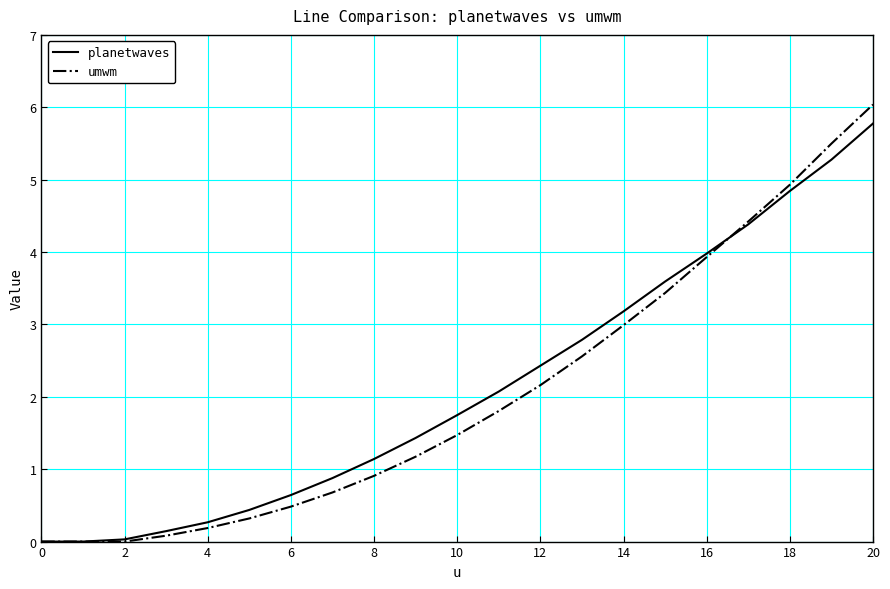

After their last crossing, which series has the higher values: planetwaves or umwm?

umwm